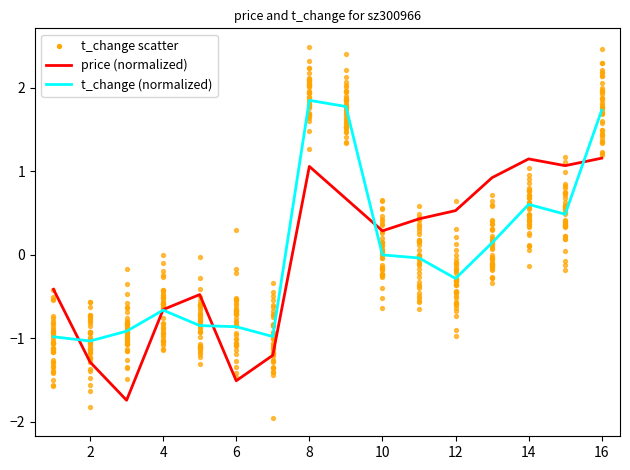

Which series contains the lowest Y value?

price (normalized)